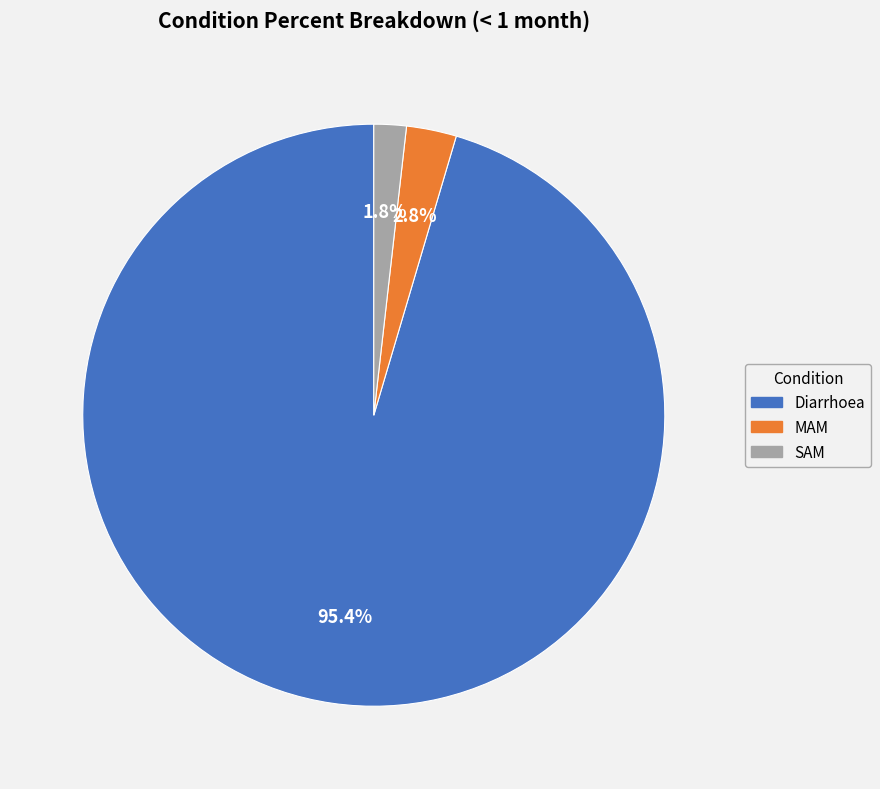

Between Diarrhoea and MAM, which is larger?

Diarrhoea